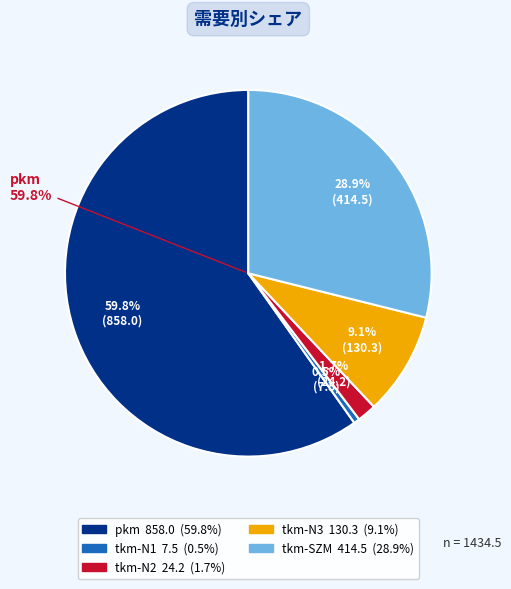

Which category has the biggest portion of the pie?

pkm